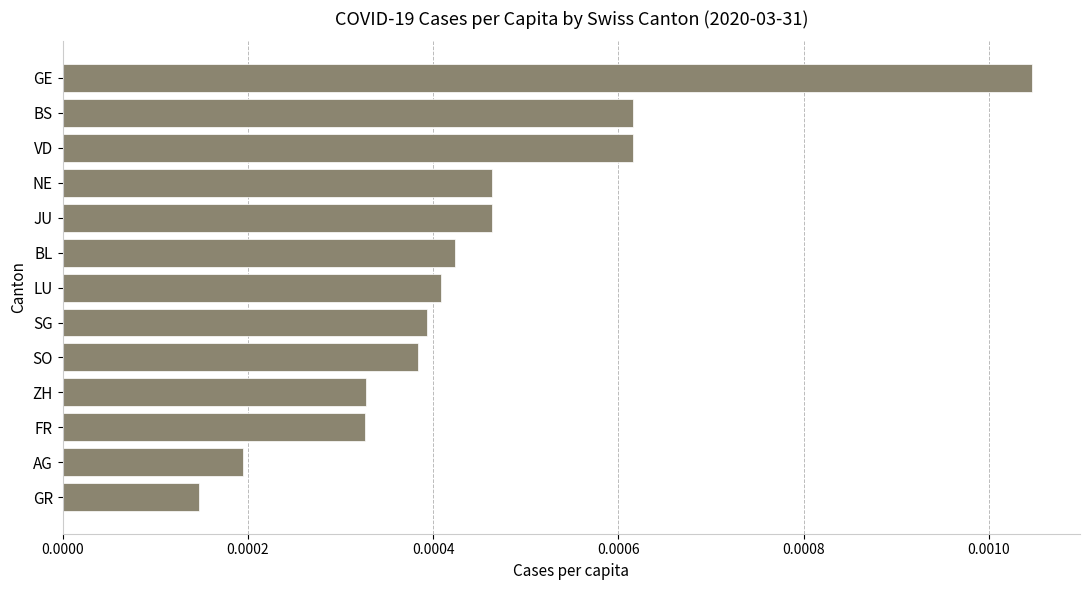

At which category does the chart reach its peak across all series?

GE